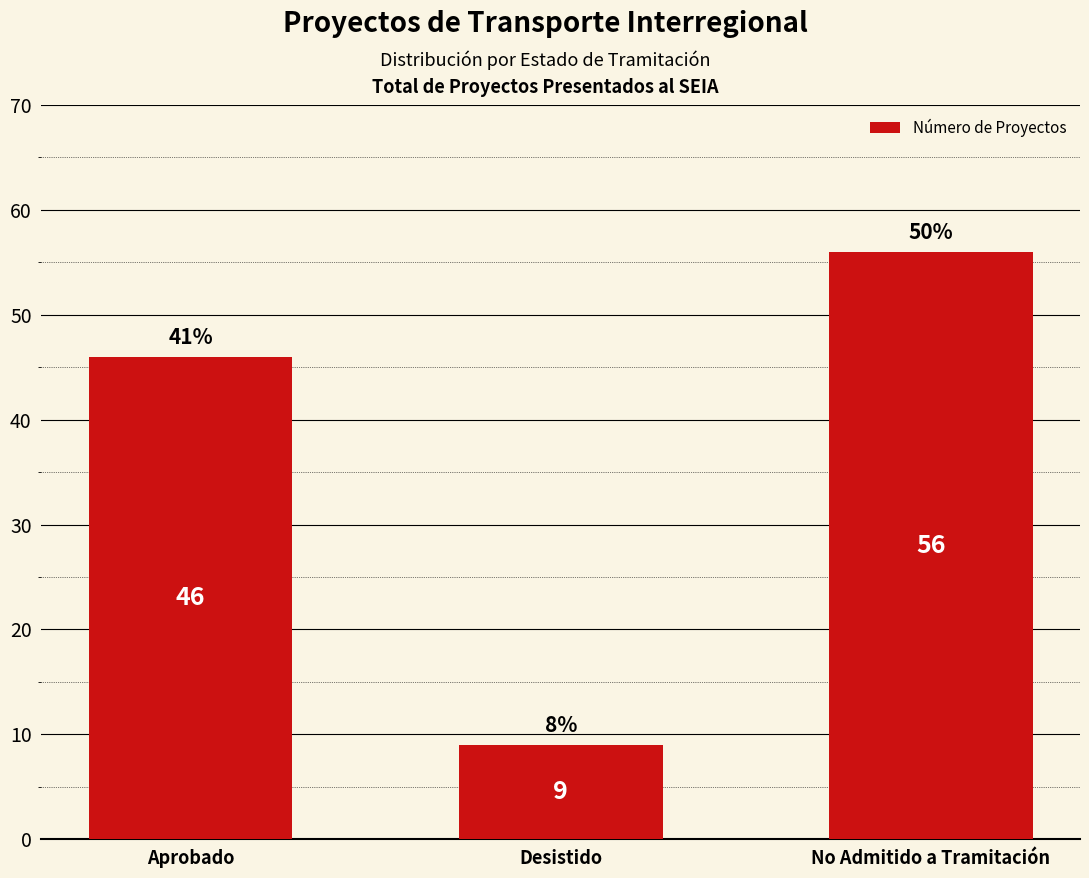

Rank the categories by value from highest to lowest.

No Admitido a Tramitación, Aprobado, Desistido